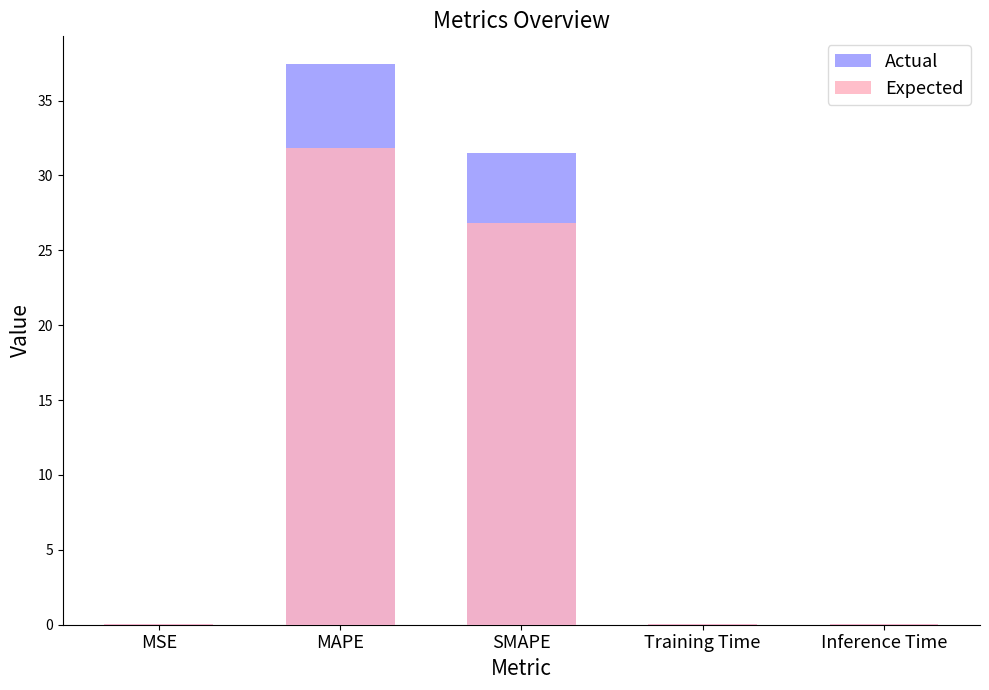

At MAPE, list the series in order from smallest to largest.

Expected, Actual